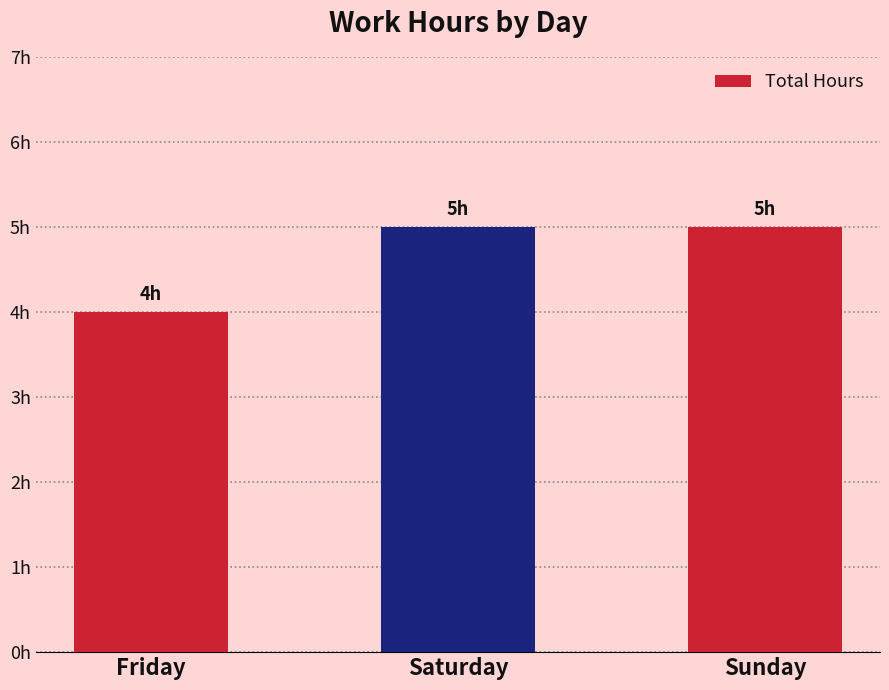

What is the change in value from Friday to Saturday?

+1